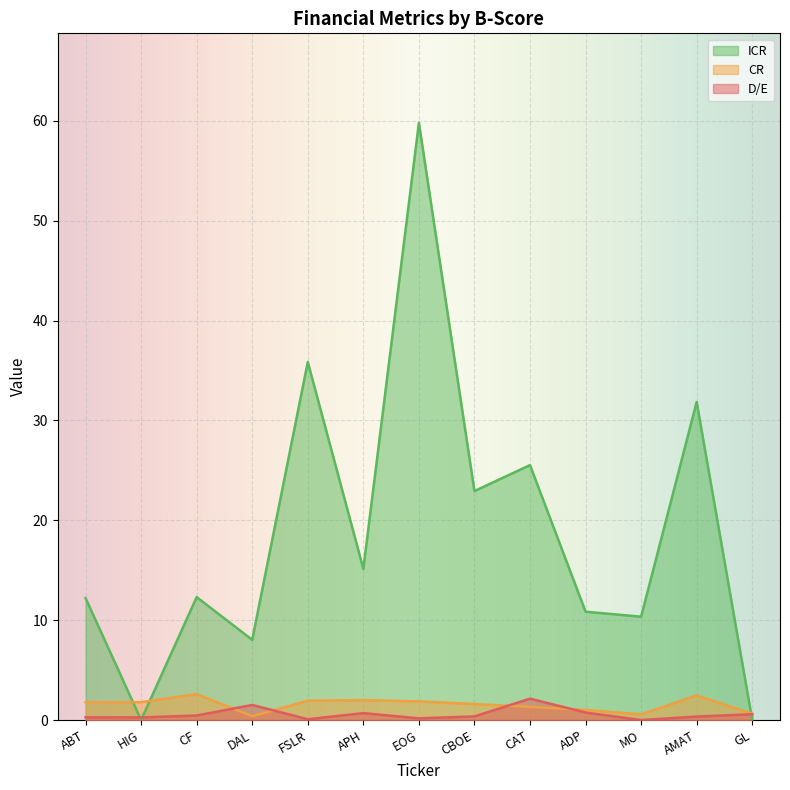

How many data points in CR are above 1?

10